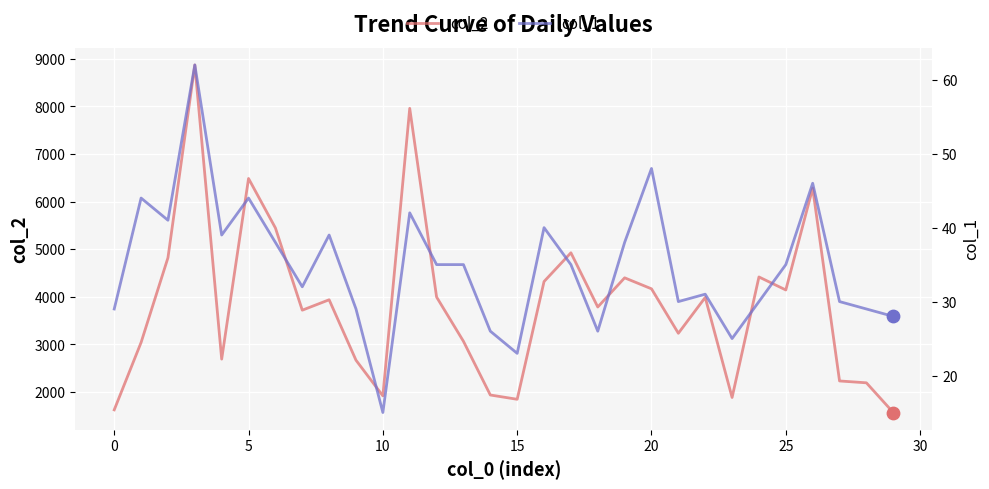

Which series has the largest total across all categories?

col_2